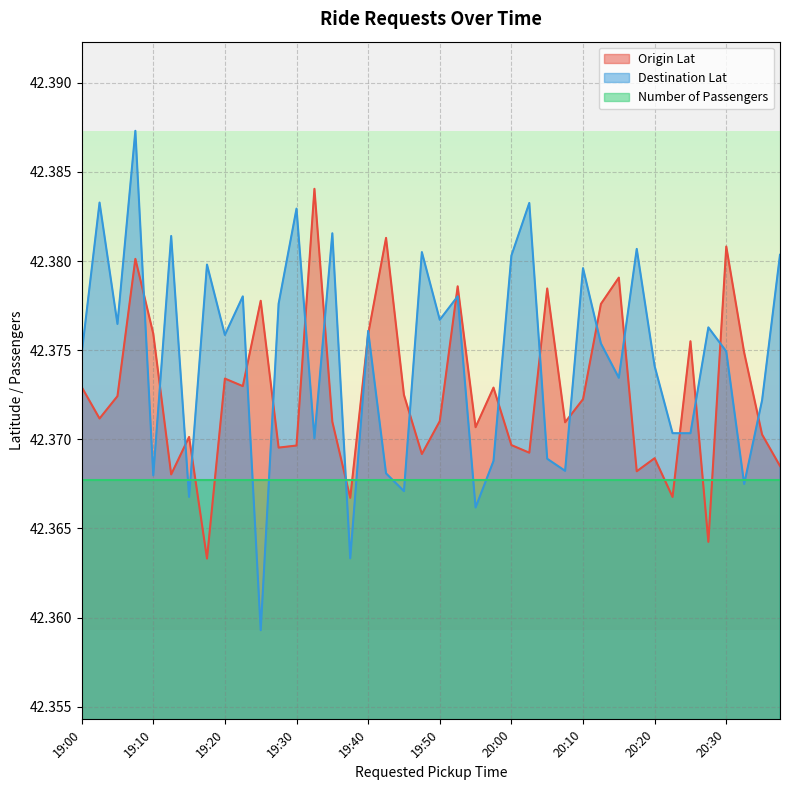

Rank the series by their maximum value, from lowest to highest.

Number of Passengers, Origin Lat, Destination Lat